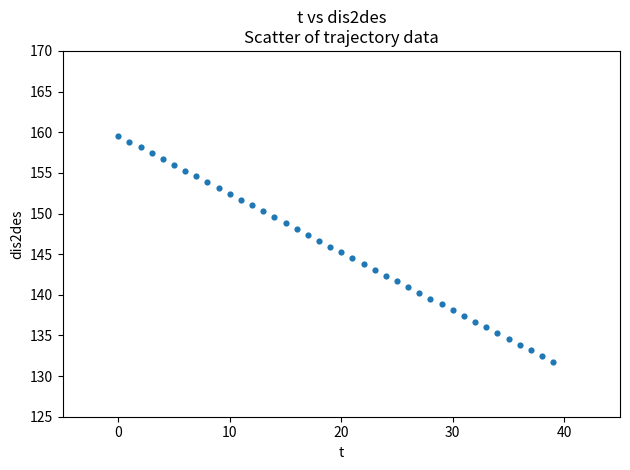

What is the range of Y values (max minus min)?

27.8